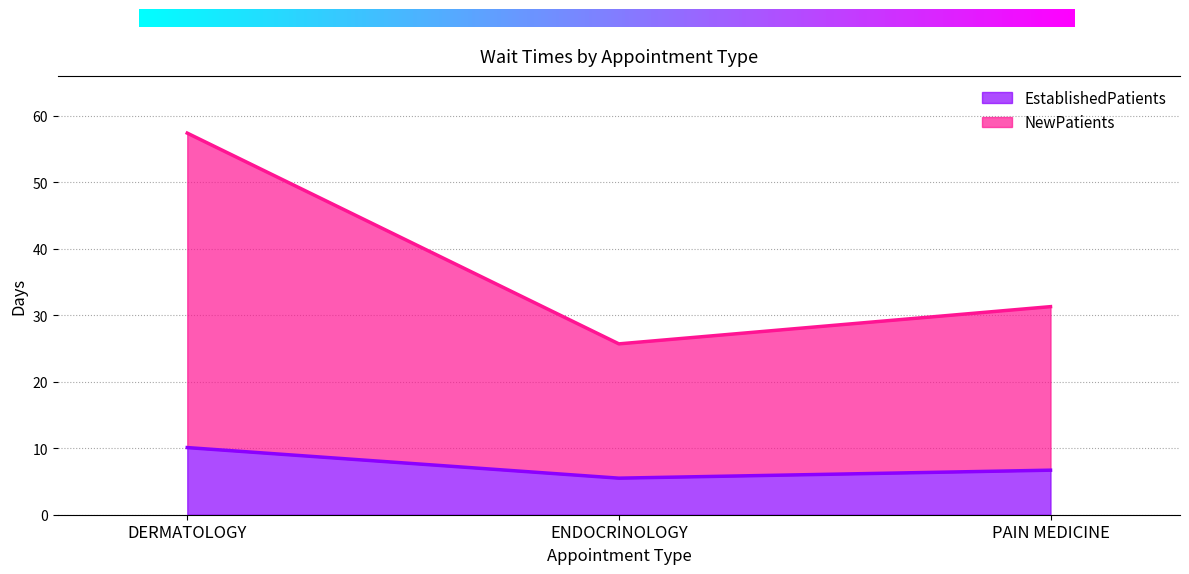

The EstablishedPatients series shows 6.7 at PAIN MEDICINE. True or false?

True